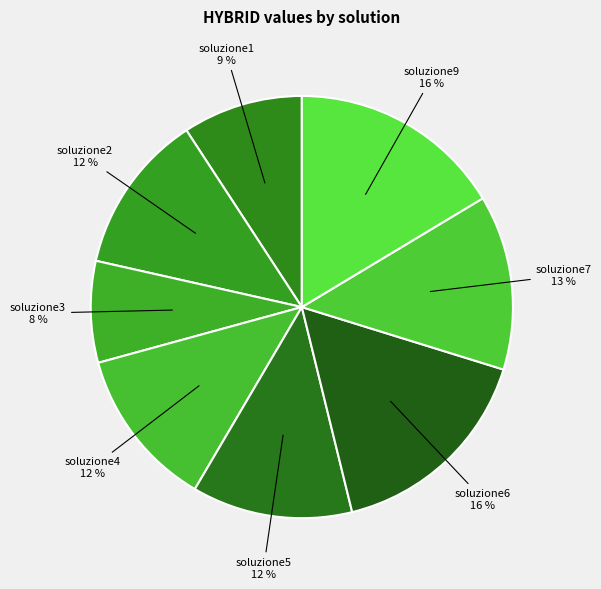

To the nearest percent, what is the difference between the soluzione7 and soluzione5 slice percentages?

1%